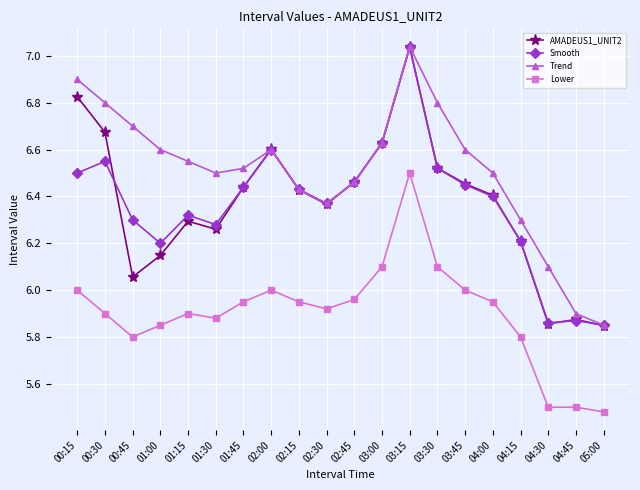

How many lines are shown in the chart?

4